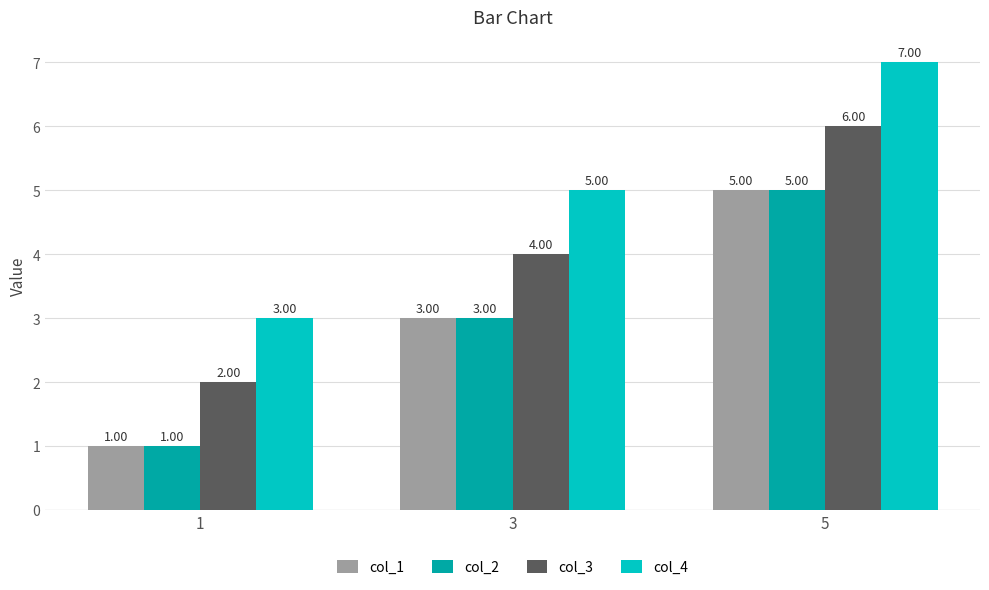

What is the total value across all series at 1?

7